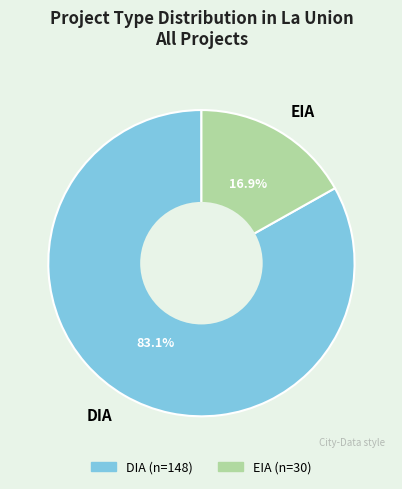

Does EIA represent more than half of the total?

No